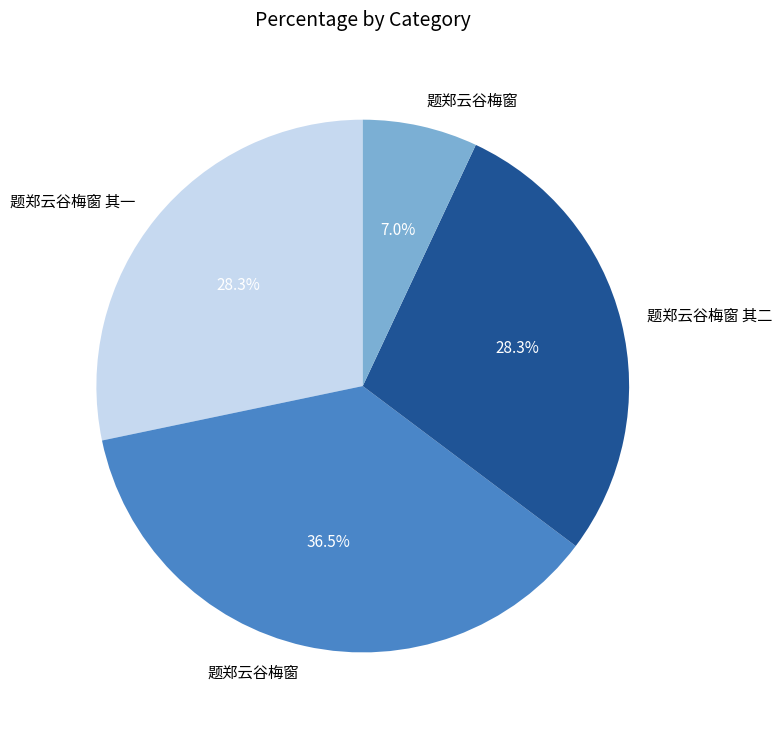

How many segments does this pie chart have?

4